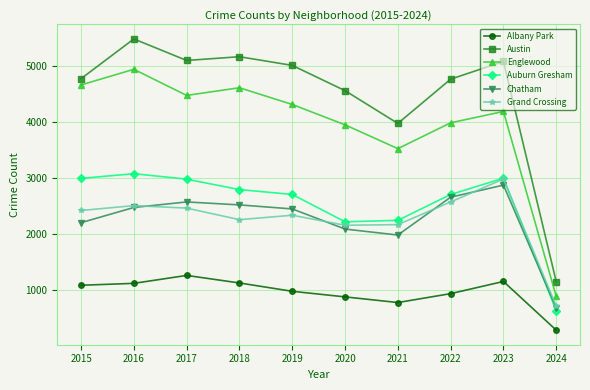

Is it true that Chatham equals 2513 at 2018?

True